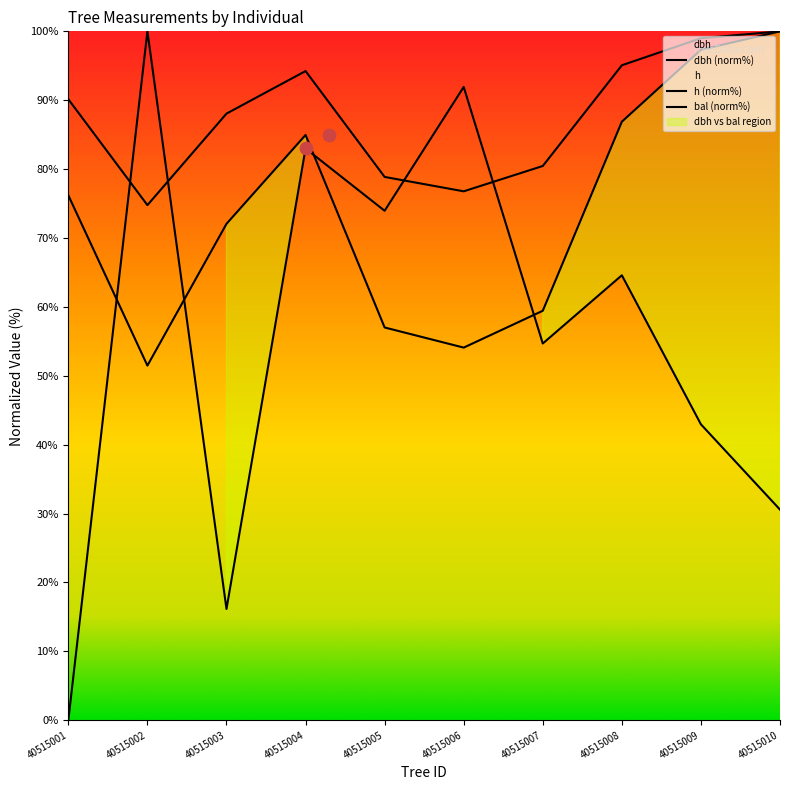

Which series contains the highest Y value?

dbh